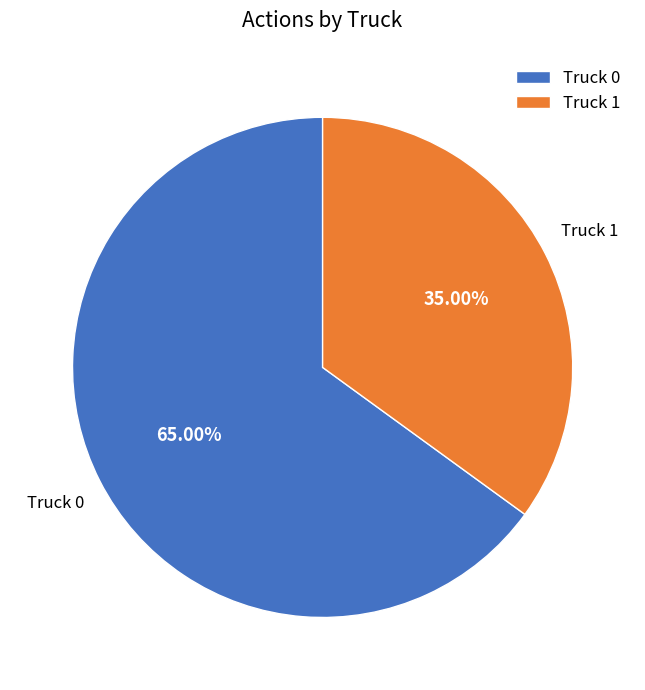

Does Truck 1 account for over 50% of the chart?

No